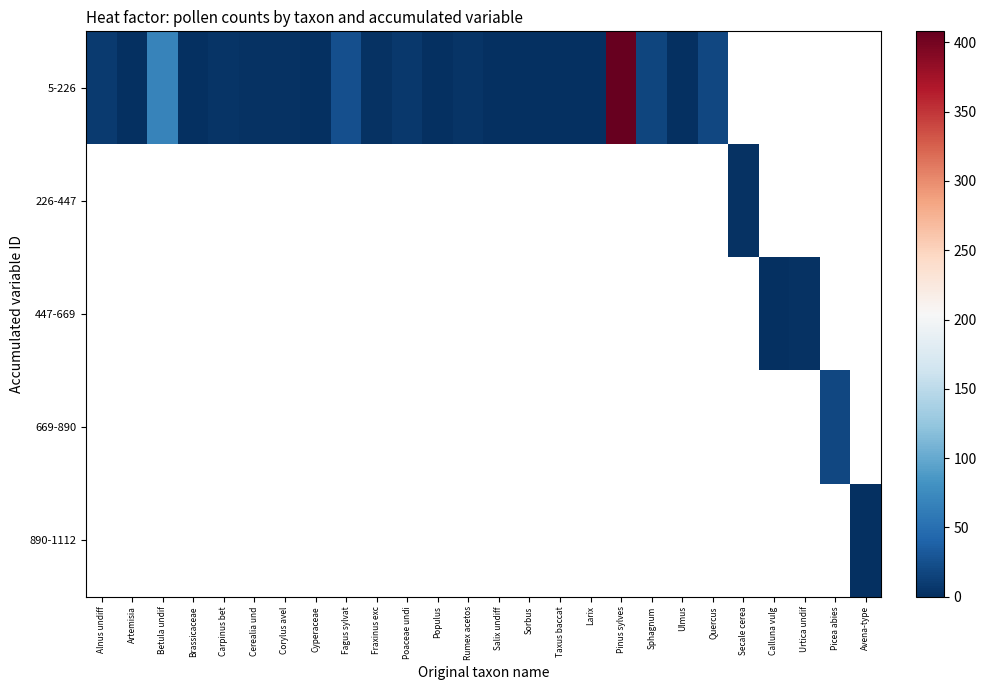

List the series in order of their overall mean, highest first.

5-226, 226-447, 447-669, 669-890, 890-1112